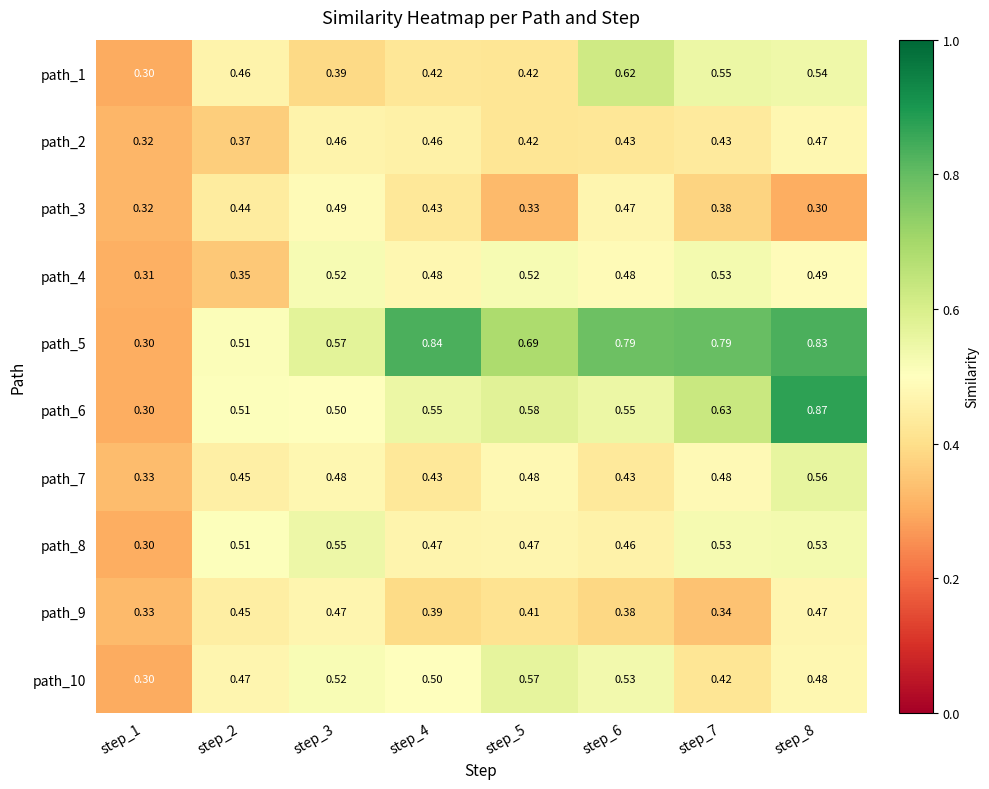

Is the value of path_7 at step_7 greater than the value of path_3 at step_4?

Yes